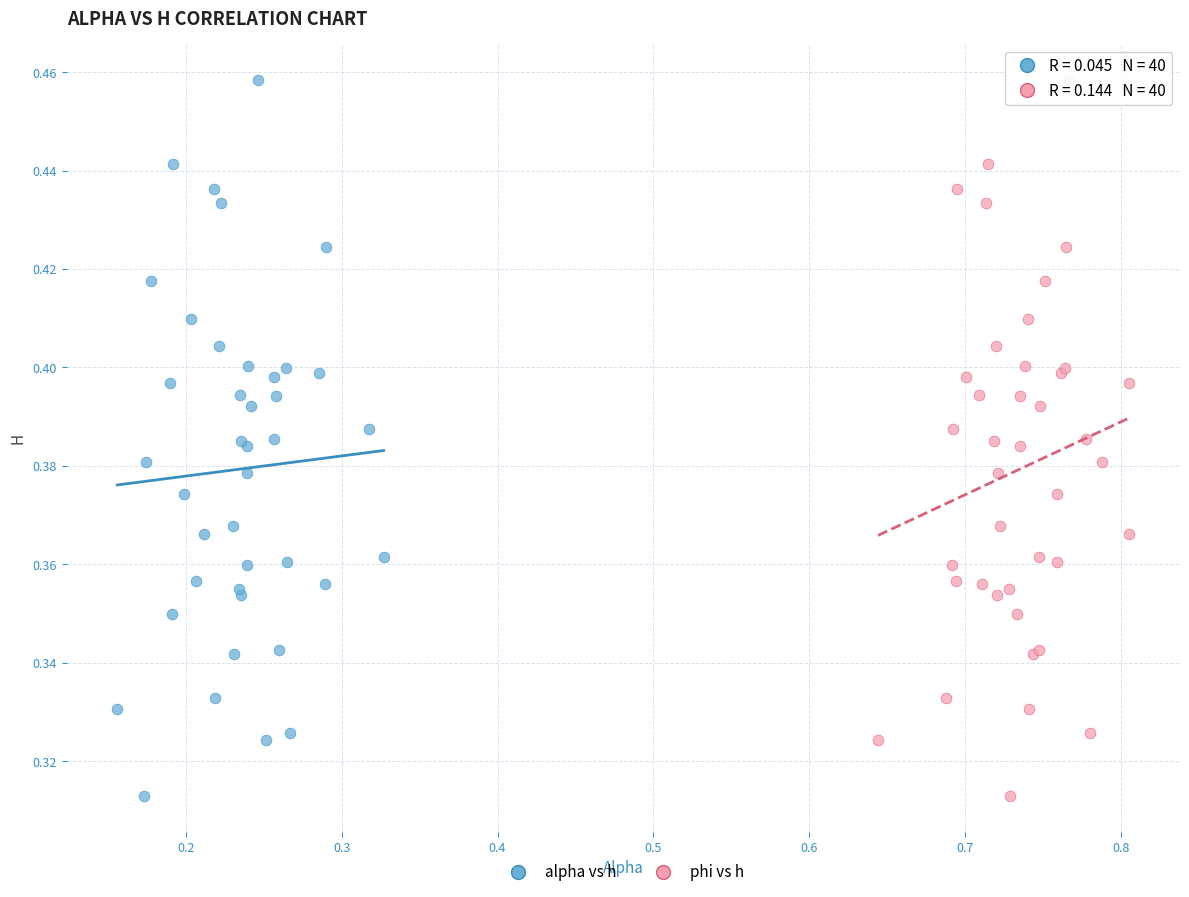

What are all the series names shown in the legend?

alpha vs h, phi vs h